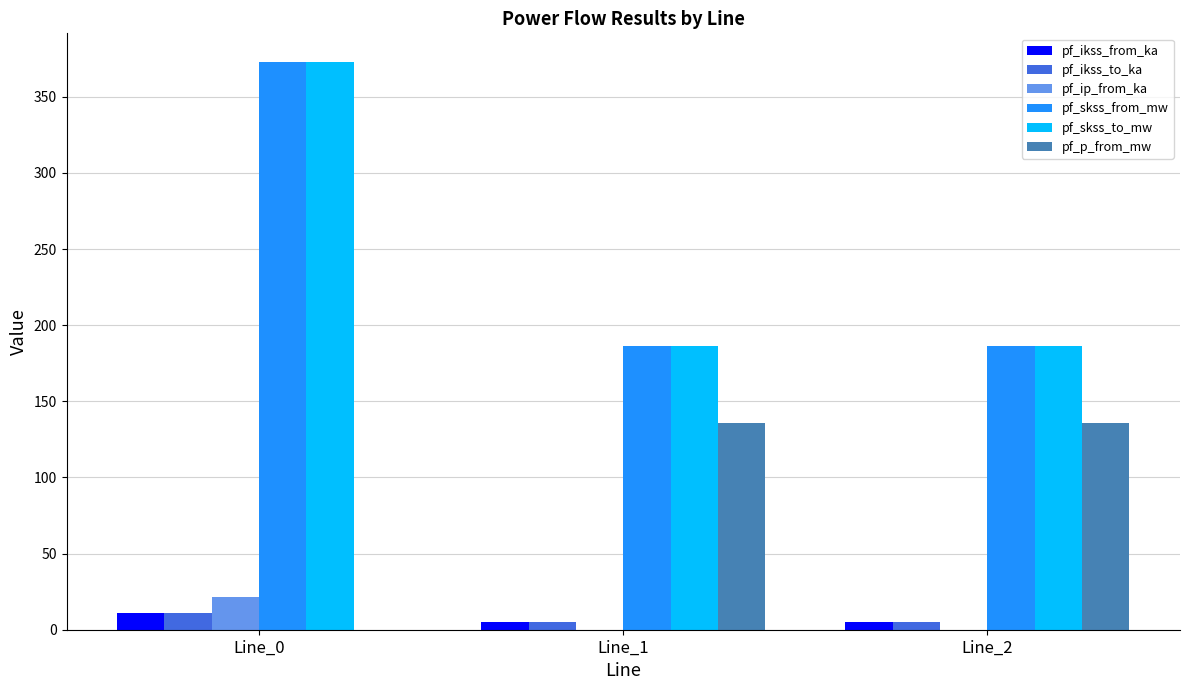

Is the value of pf_ikss_from_ka at Line_2 greater than the value of pf_skss_to_mw at Line_1?

No